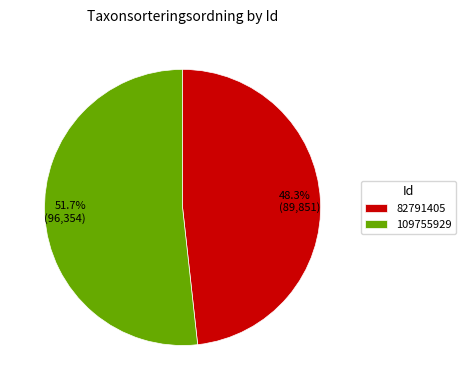

Rank the categories by value from lowest to highest.

82791405, 109755929